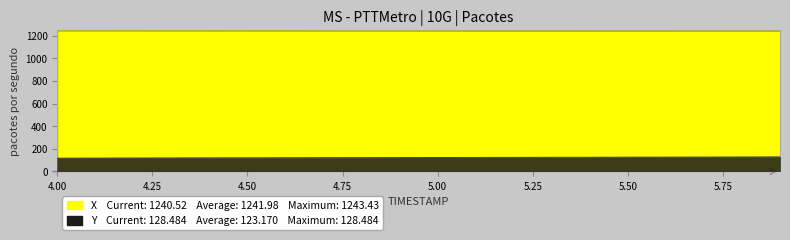

What is the difference between the maximum and minimum values in the Y series?

10.7